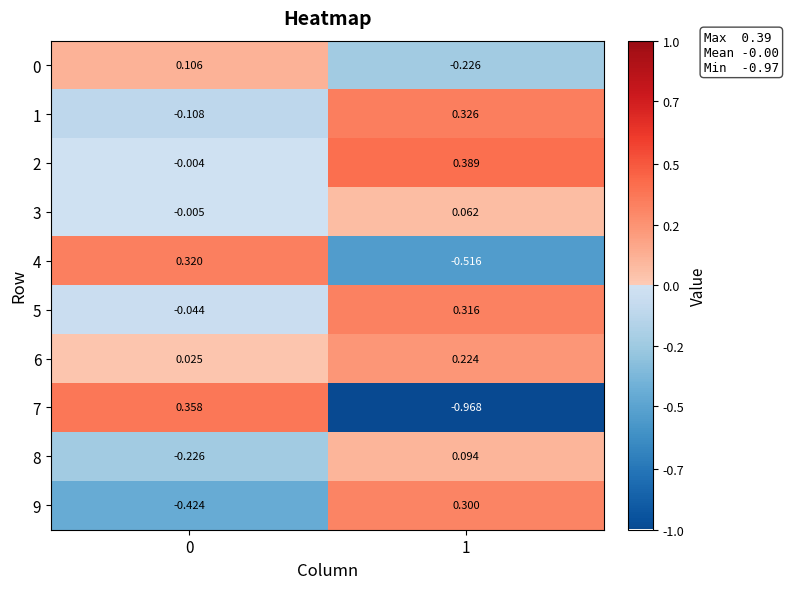

How many values in the 3 series exceed 0?

1